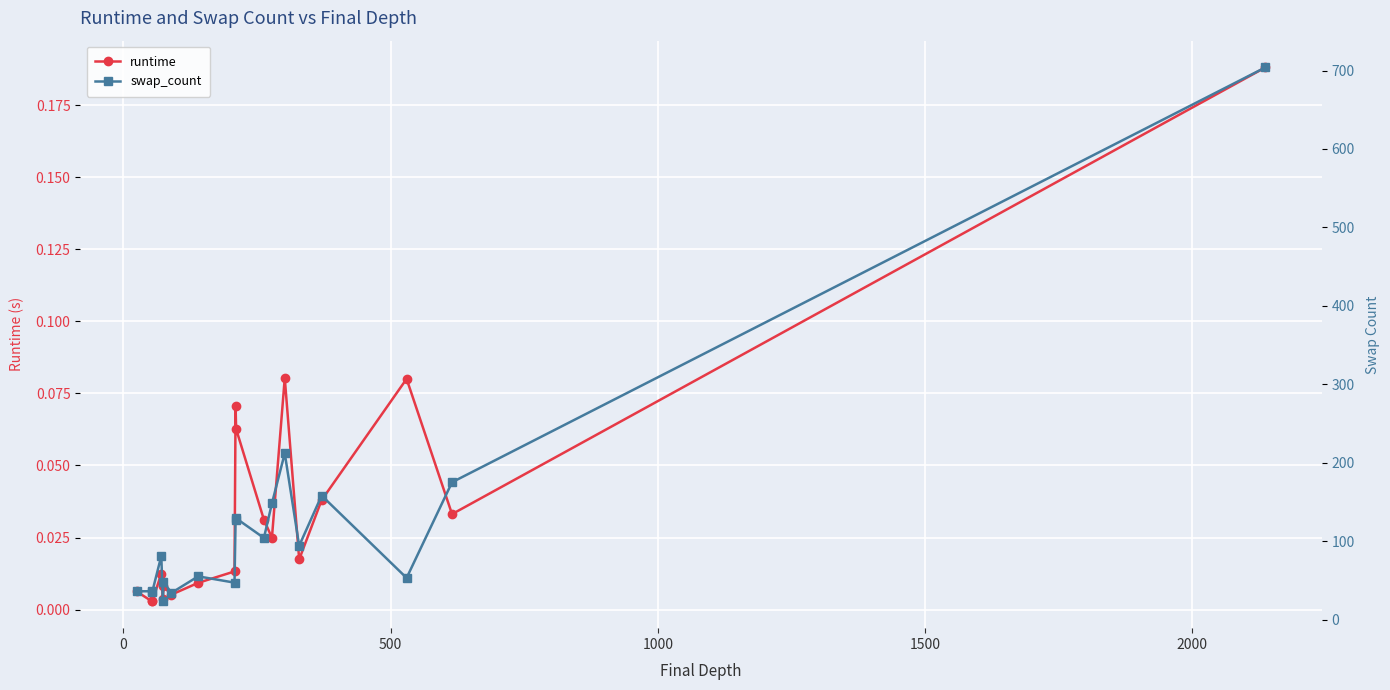

Between 15 and 17, which series saw the biggest shift?

swap_count